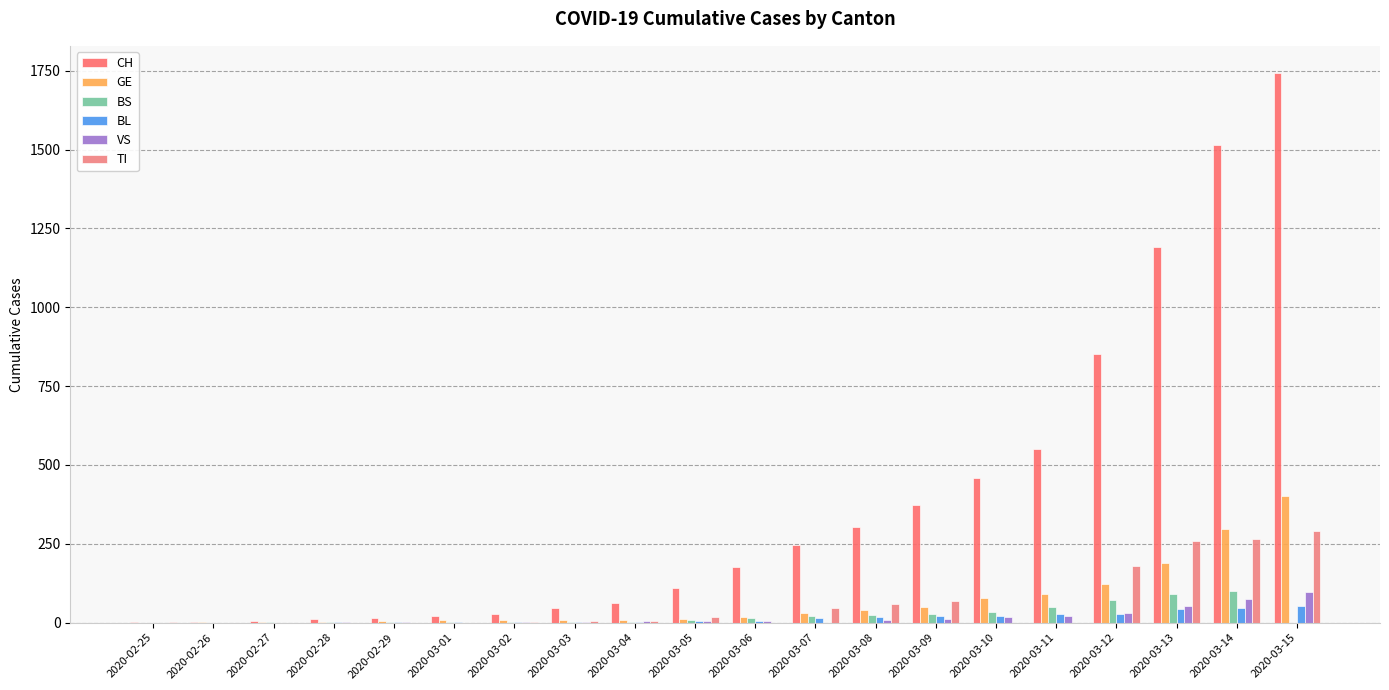

How many groups of bars are there?

20